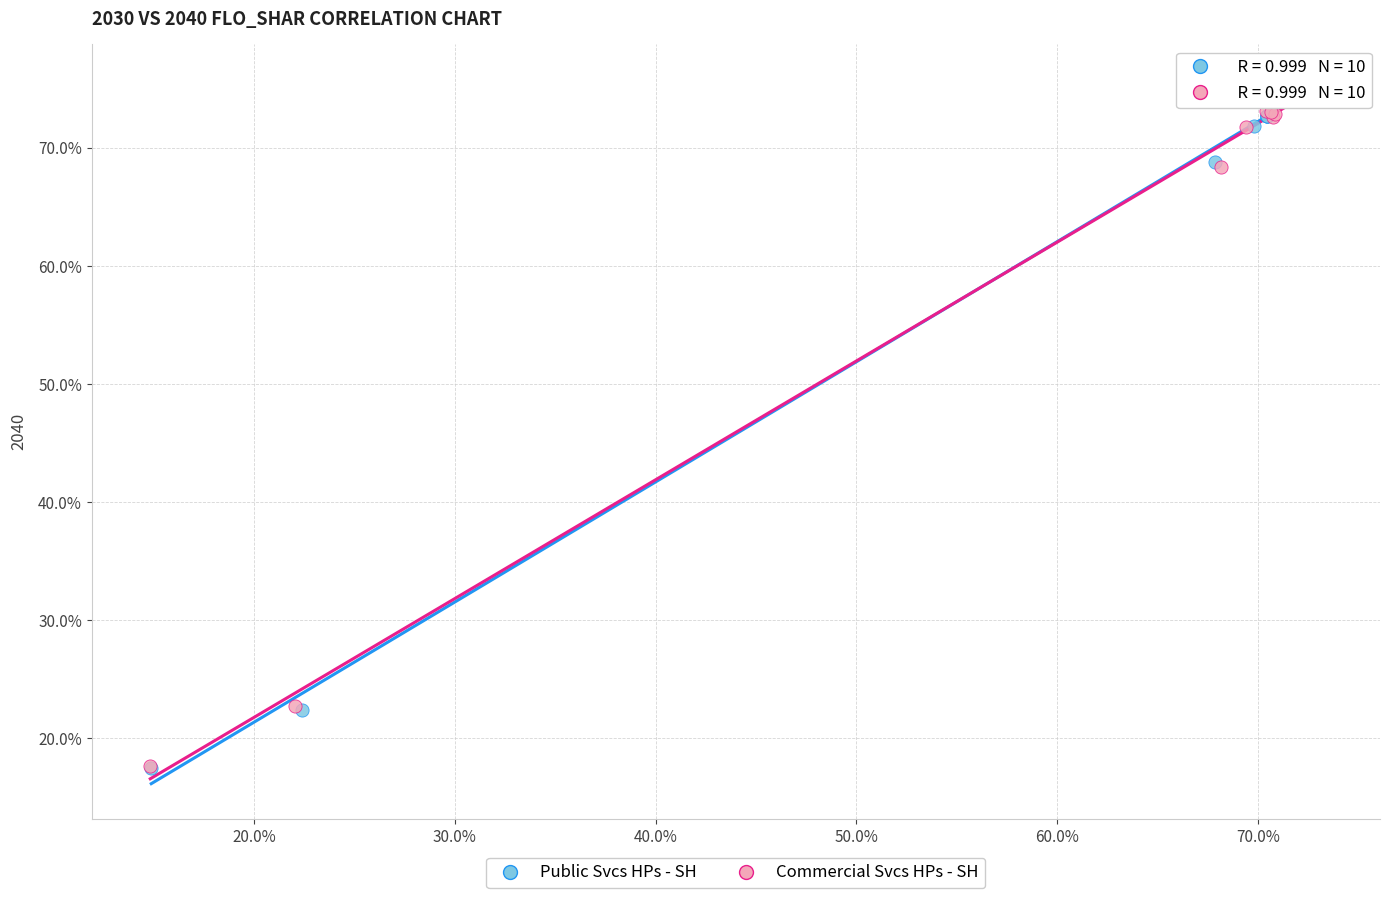

What are all the series names shown in the legend?

Public Svcs HPs - SH, Commercial Svcs HPs - SH